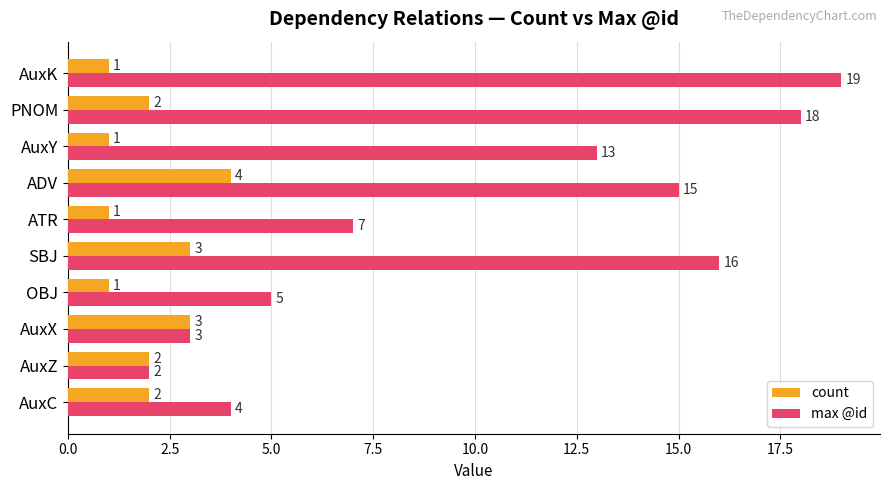

Rank the series by their maximum value, from highest to lowest.

max @id, count